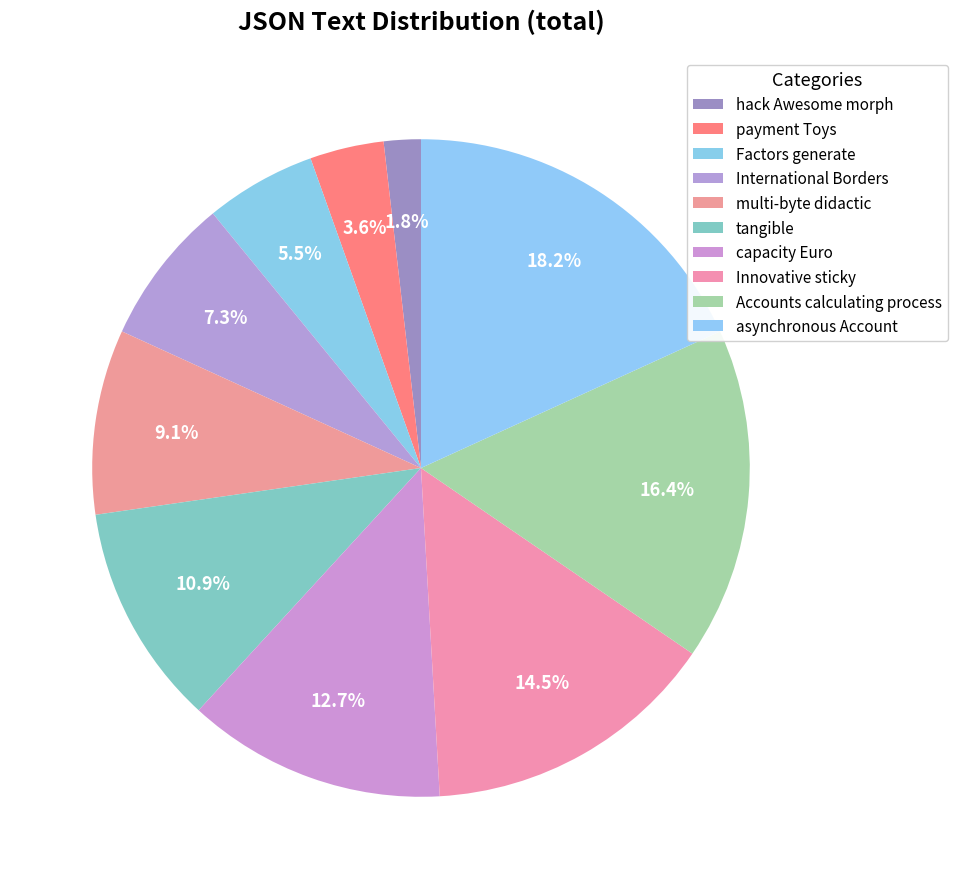

Between capacity Euro and Factors generate, which is larger?

capacity Euro